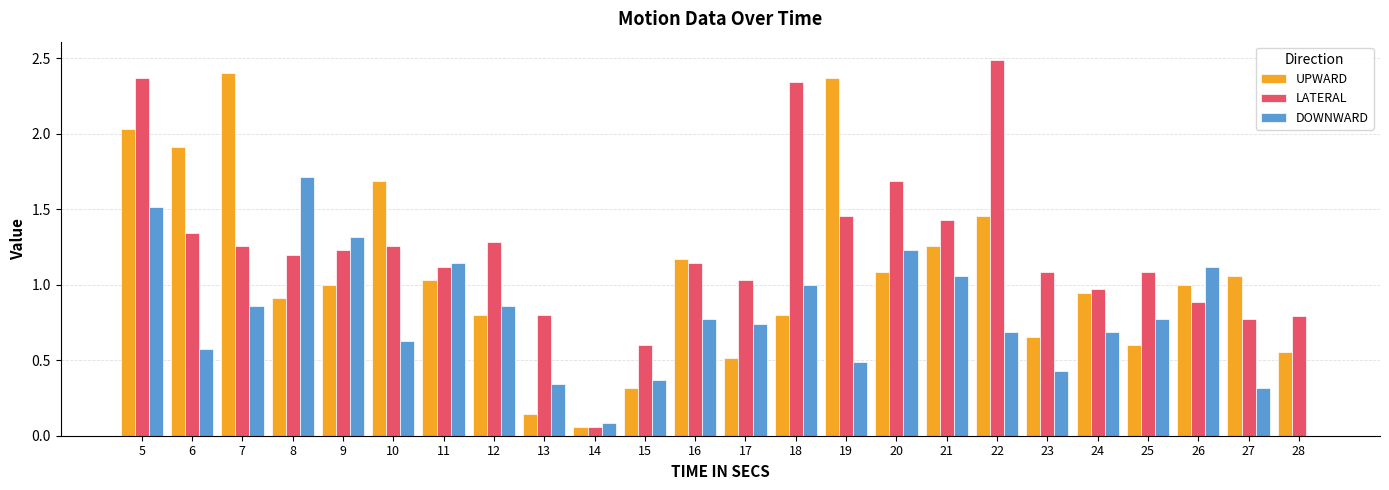

What is the sum of all LATERAL values?

29.7